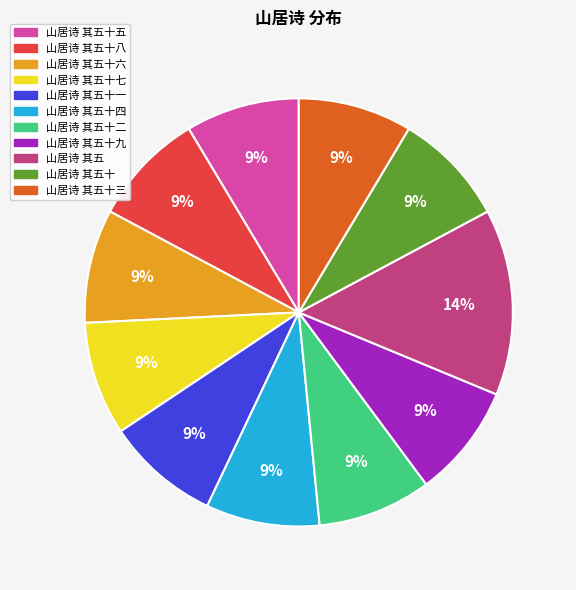

Is there a majority slice in this chart?

No